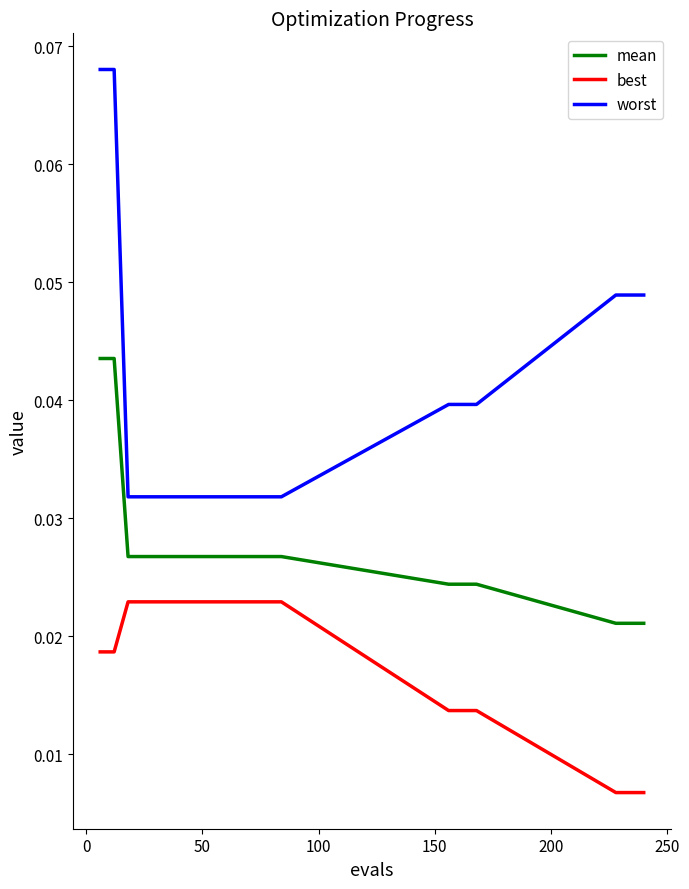

Which series has the largest total across all categories?

worst